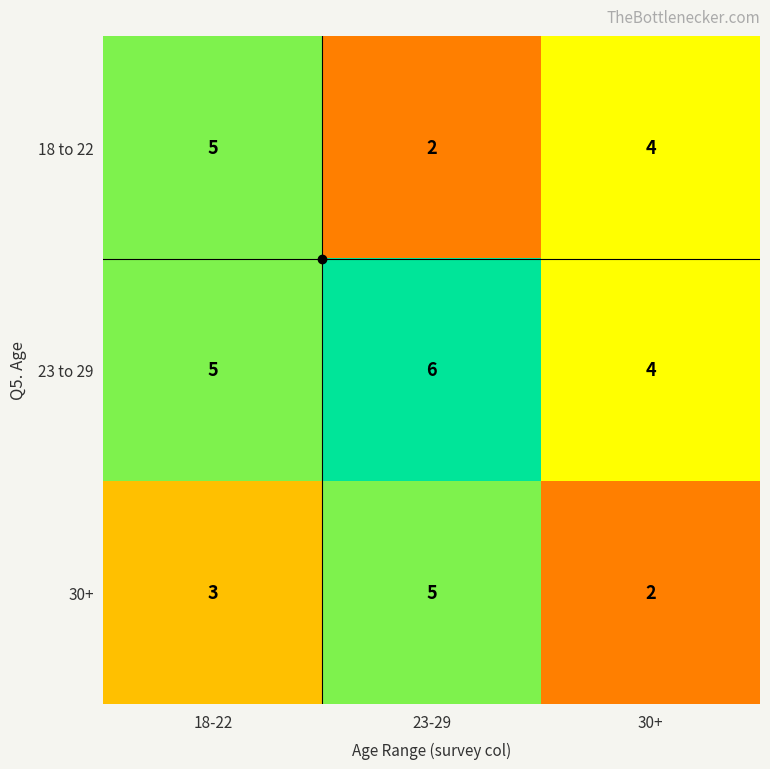

What is the sum of the 30+ values at 30+ and 23-29?

7